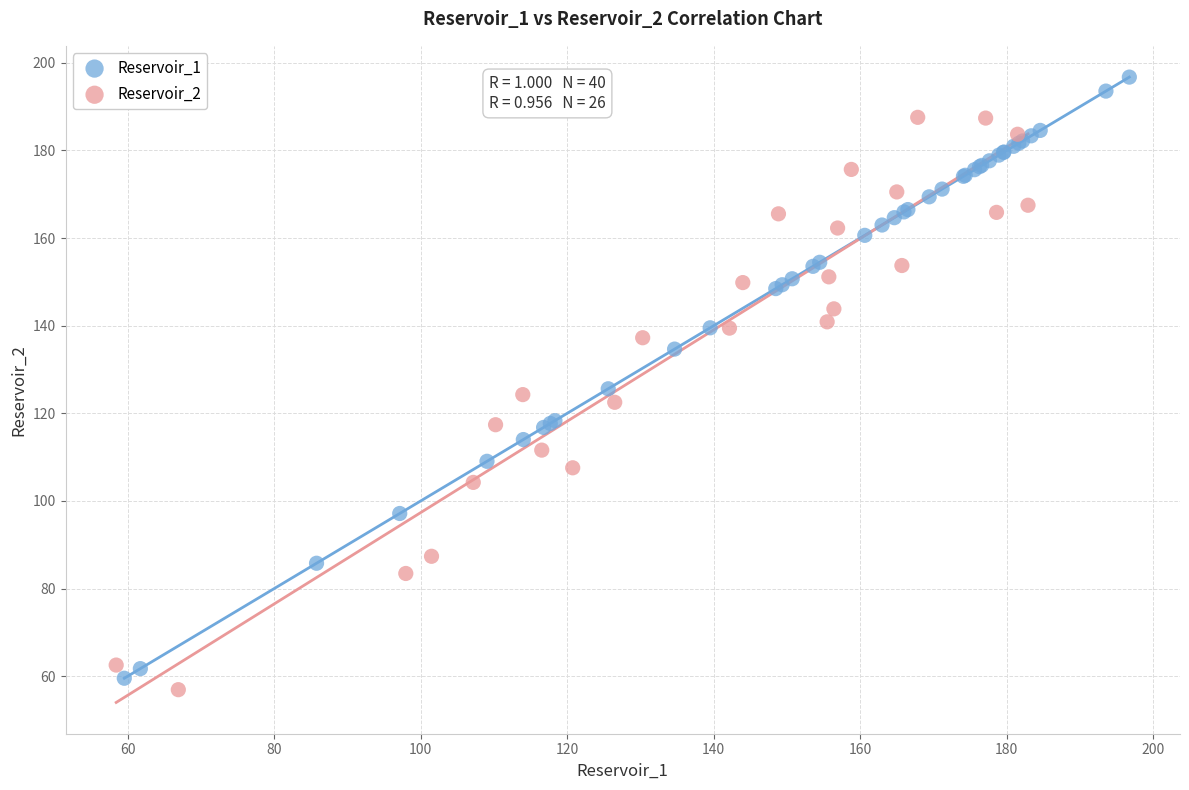

Which series reaches the maximum Y coordinate?

Reservoir_1